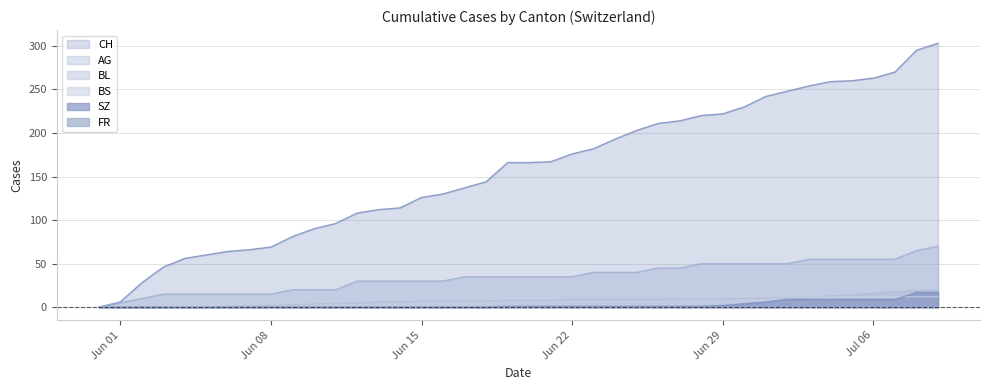

True or false: SZ and BL intersect in this chart.

False